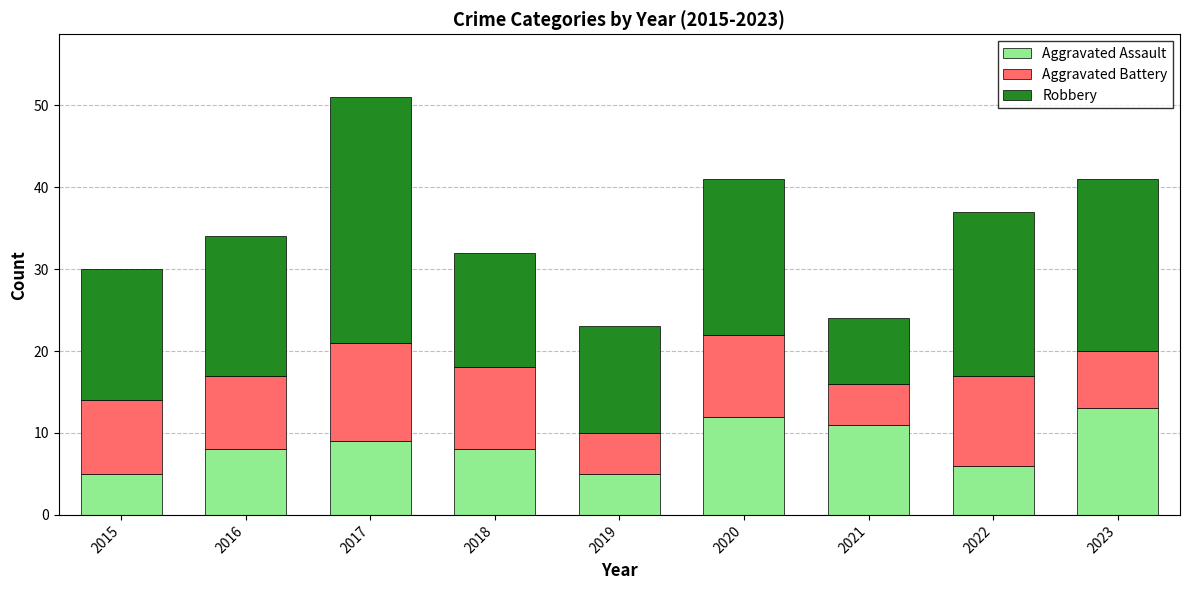

What is the lowest value of the Aggravated Assault series?

5